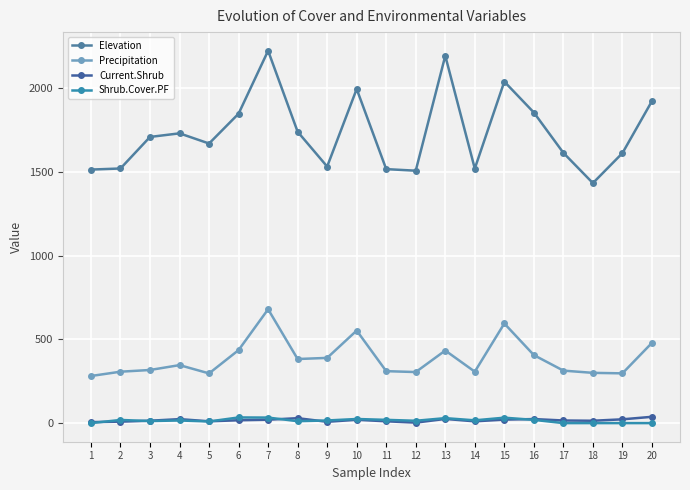

True or false: Current.Shrub and Precipitation cross at least once.

False